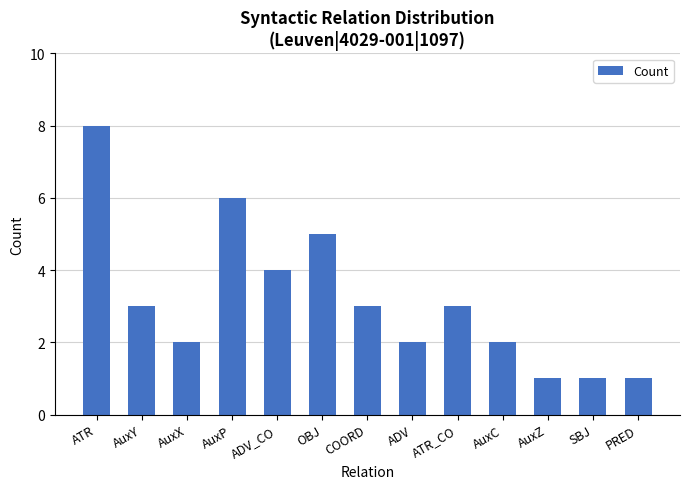

What position from the right is ATR_CO?

5